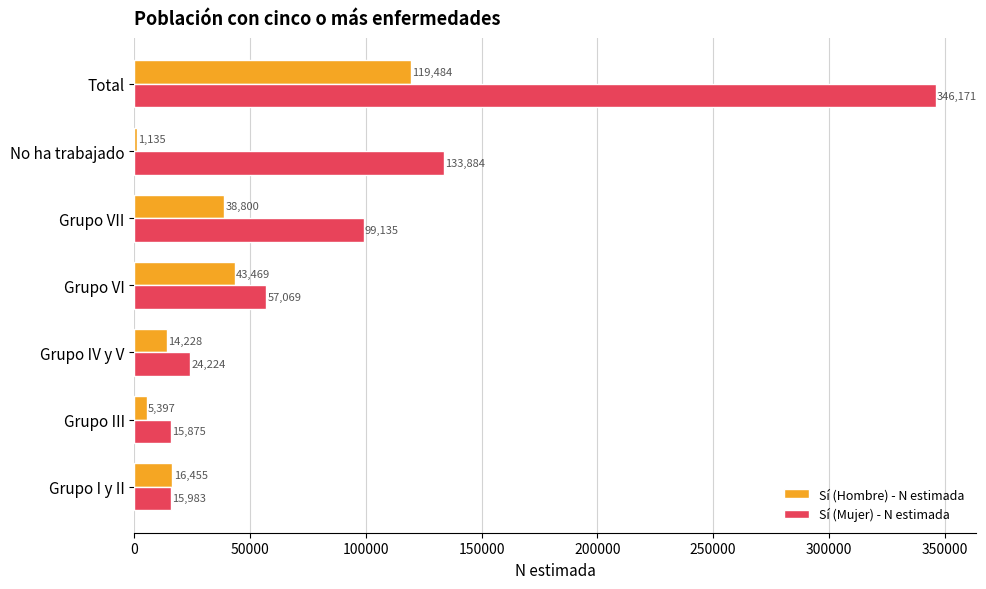

Which label corresponds to the smallest value in the chart?

No ha trabajado